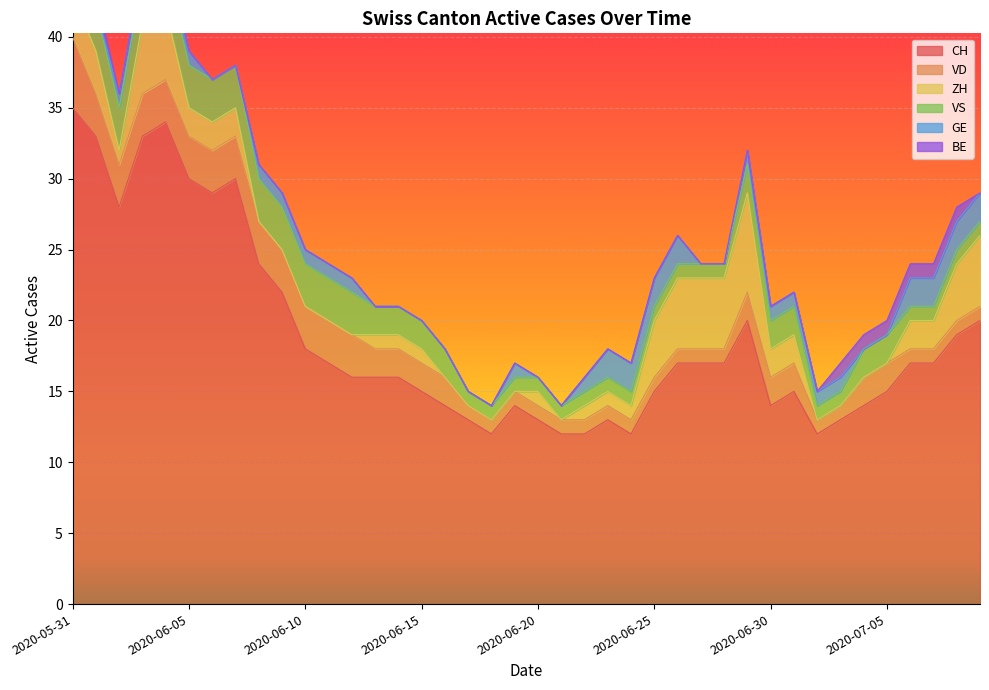

What is the difference between the ZH values at 2020-07-02 and 2020-07-07?

2